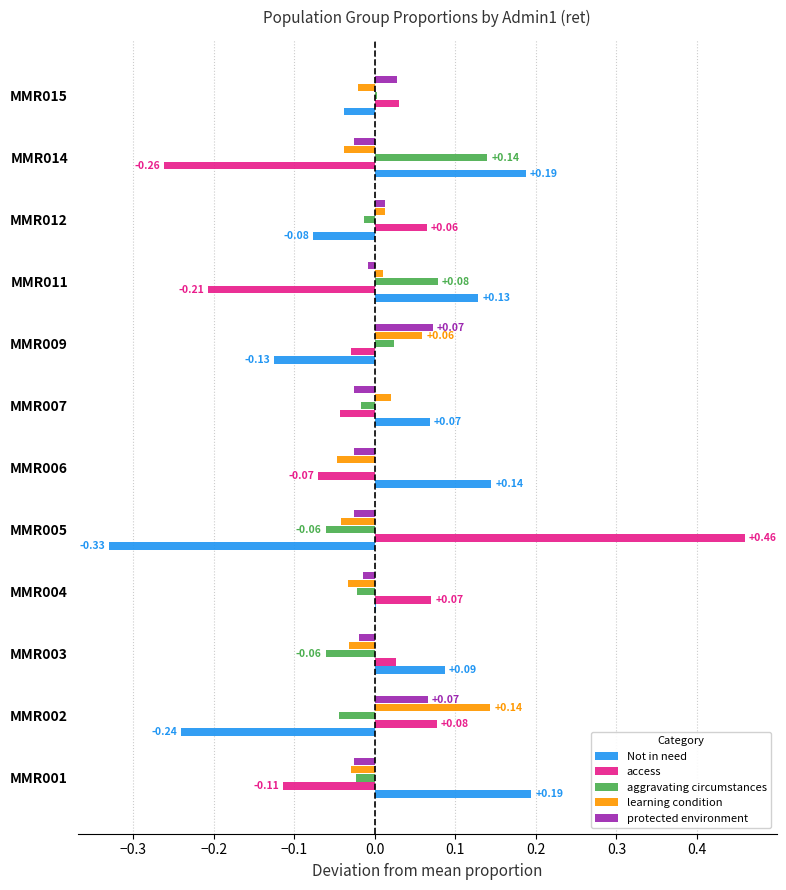

Is the value of learning condition at MMR009 greater than the value of Not in need at MMR011?

No